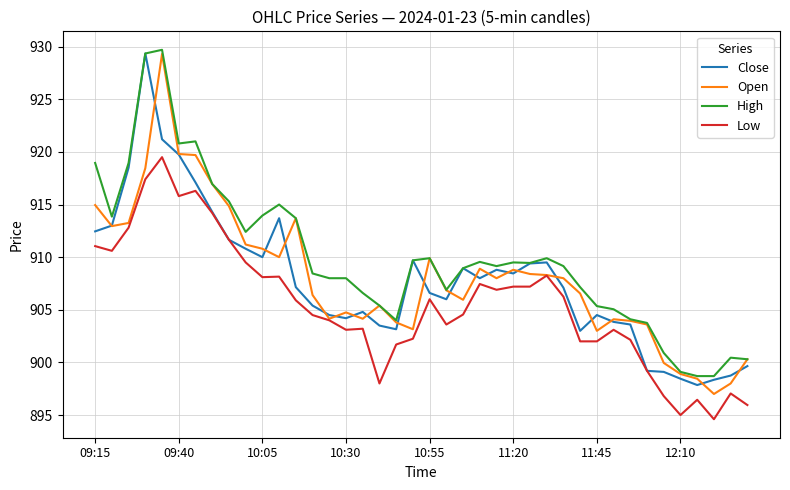

What is the minimum value shown in the chart?

894.6